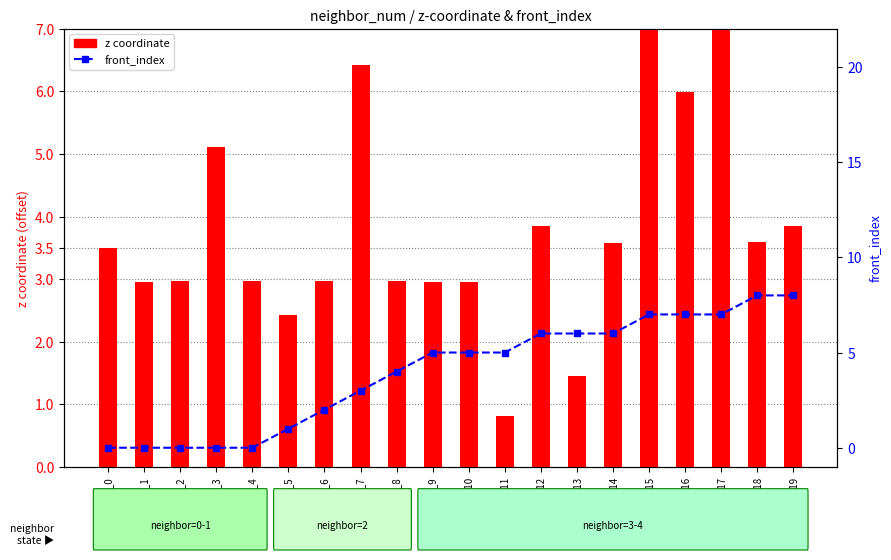

True or false: z coordinate has a value of 3.8 at isite_12.

True